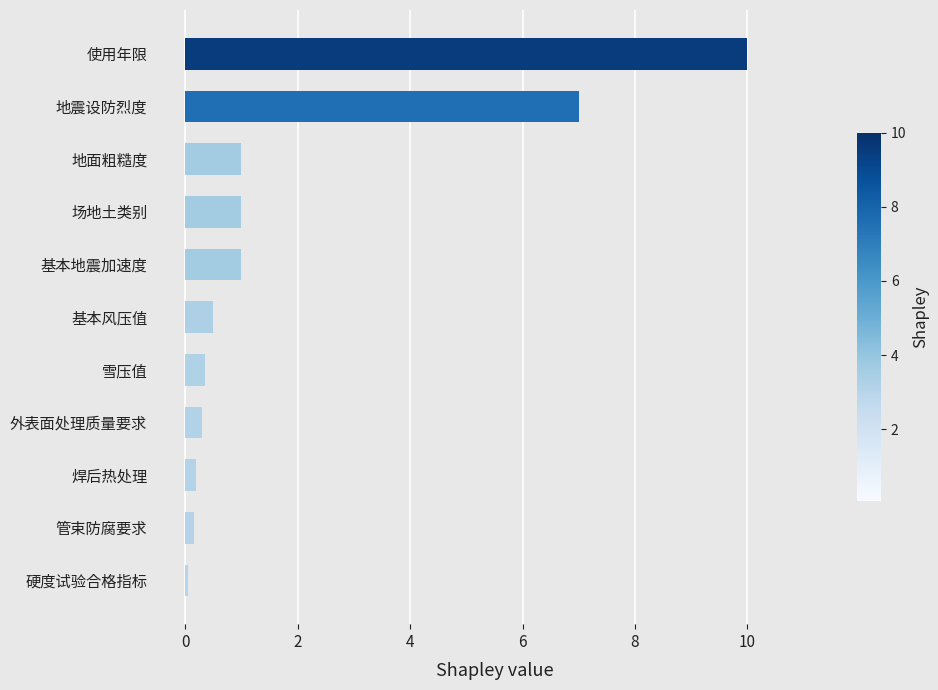

Which has a higher value, 地面粗糙度 or 基本风压值?

地面粗糙度